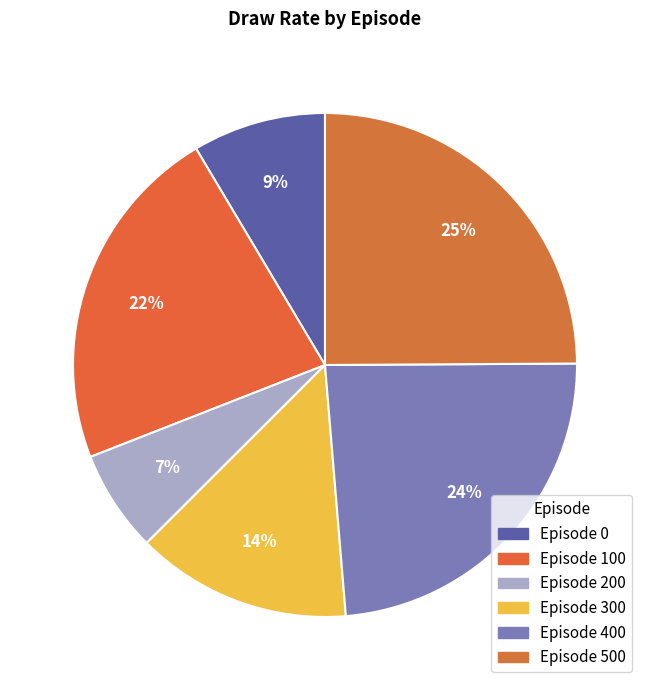

How many segments does this pie chart have?

6